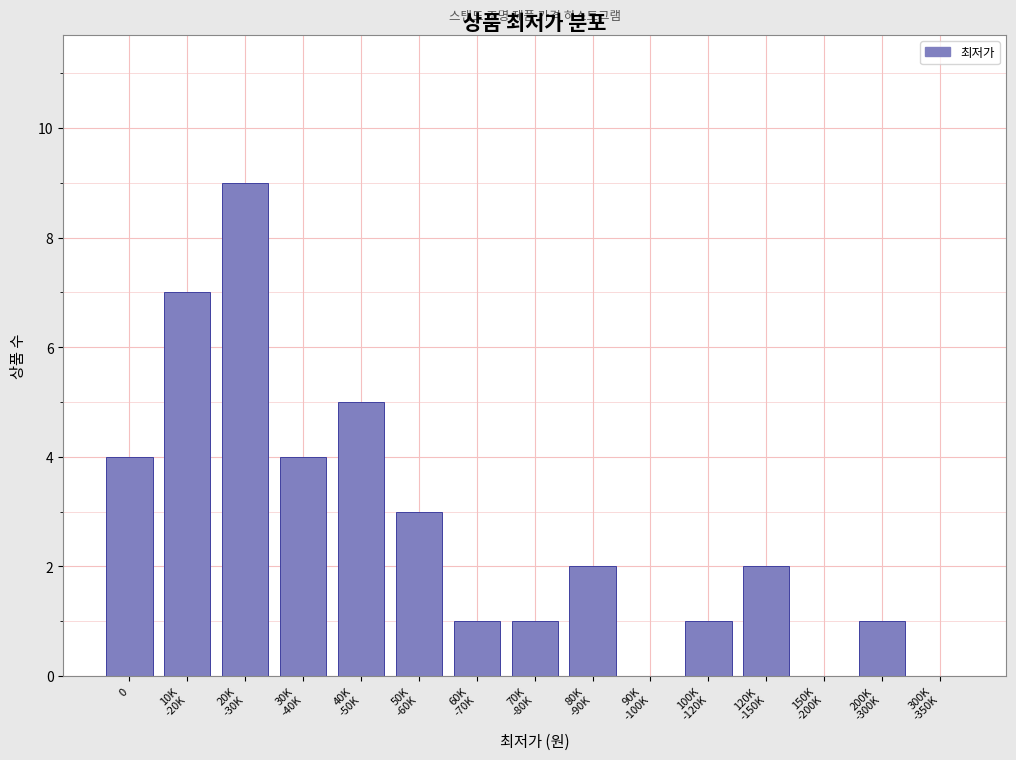

What is the sum of all values?

40